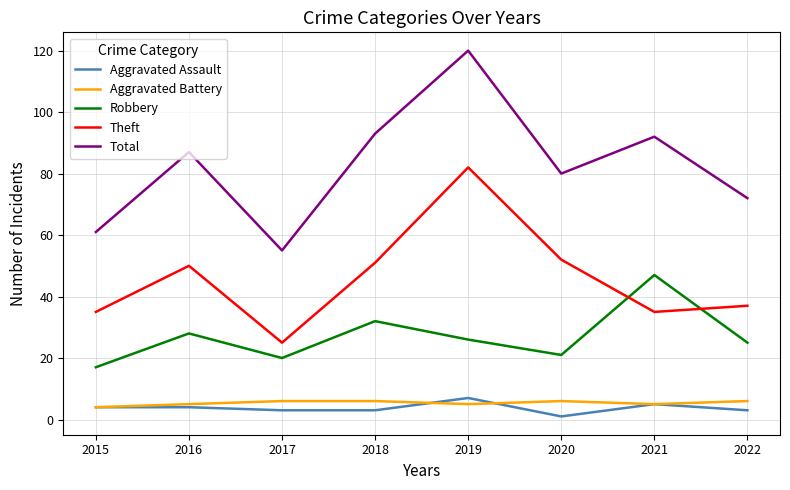

What is the maximum value shown in the chart?

120